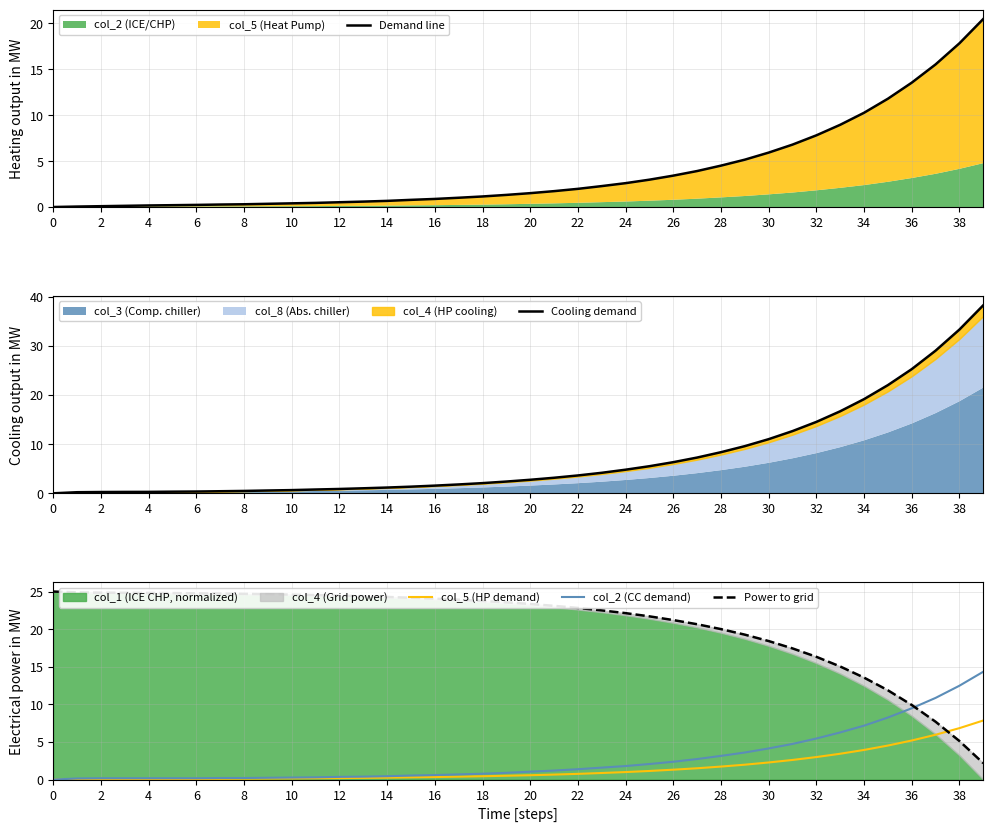

What is the maximum value shown in the chart?

38.2